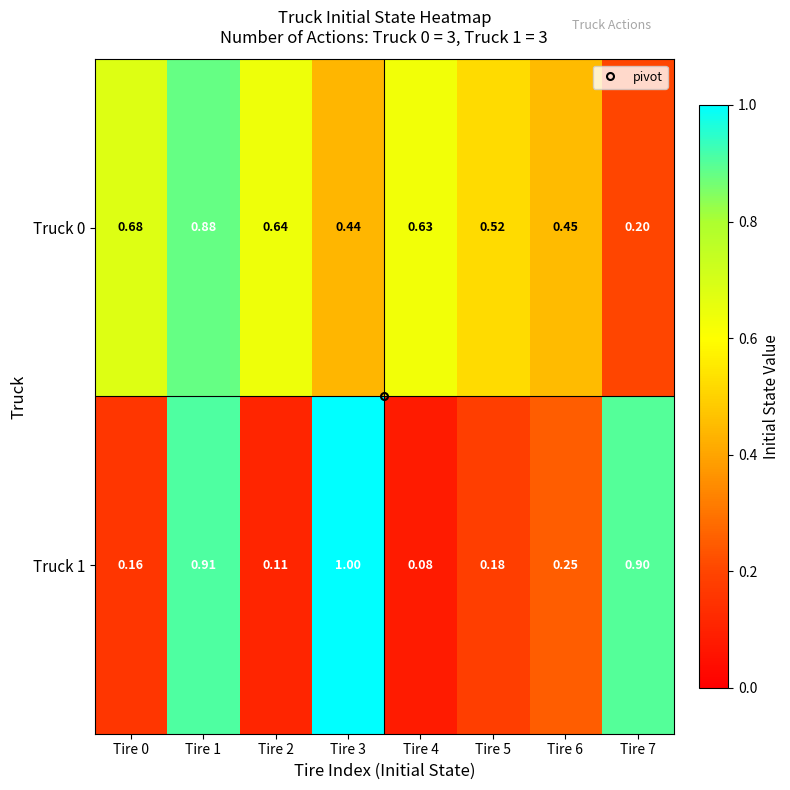

Is the value of Truck 1 at Tire 5 greater than the value of Truck 0 at Tire 3?

No